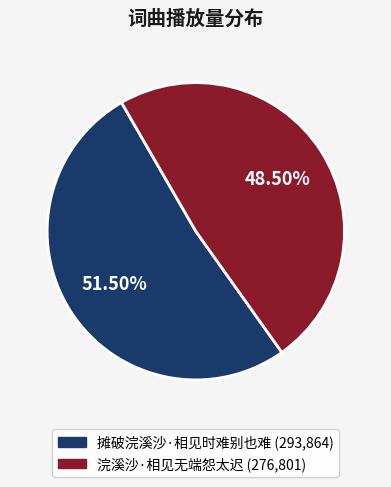

Which slice is the largest?

摊破浣溪沙·相见时难别也难